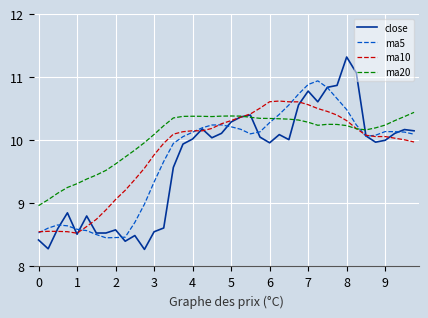

True or false: ma5 and ma20 cross at least once.

True